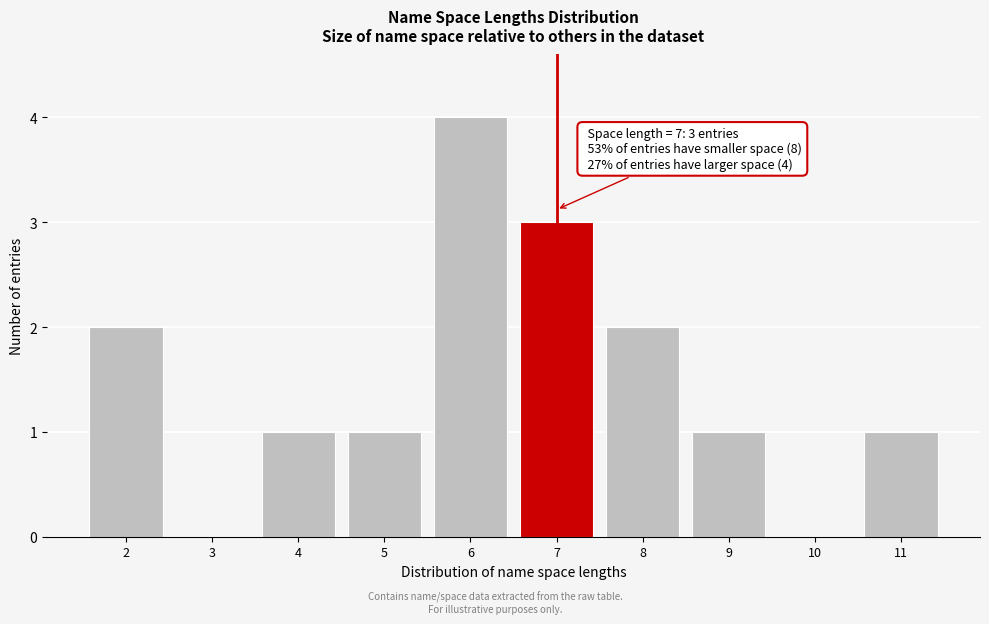

Reading left to right, what are all the values shown in this chart?

2=2	3=0	4=1	5=1	6=4	7=3	8=2	9=1	10=0	11=1